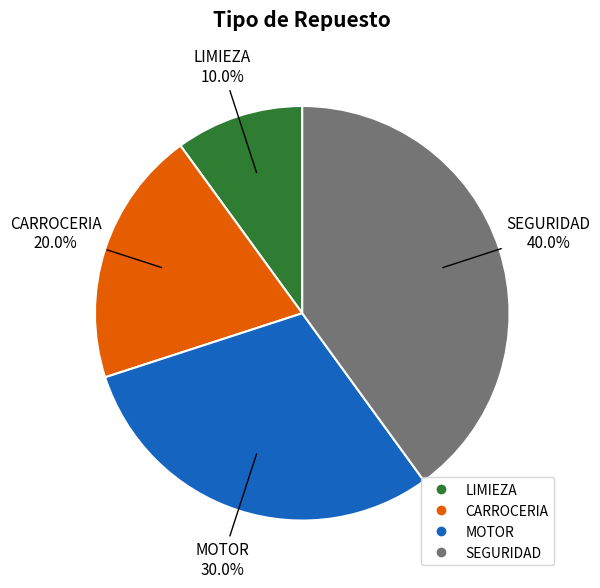

What is the ratio of the value at CARROCERIA to the value at SEGURIDAD?

0.5